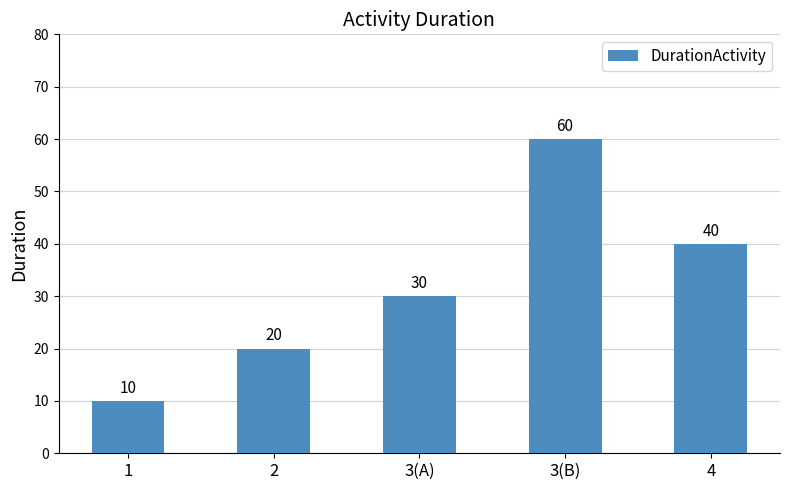

What is the value of the 2nd bar from the left?

20